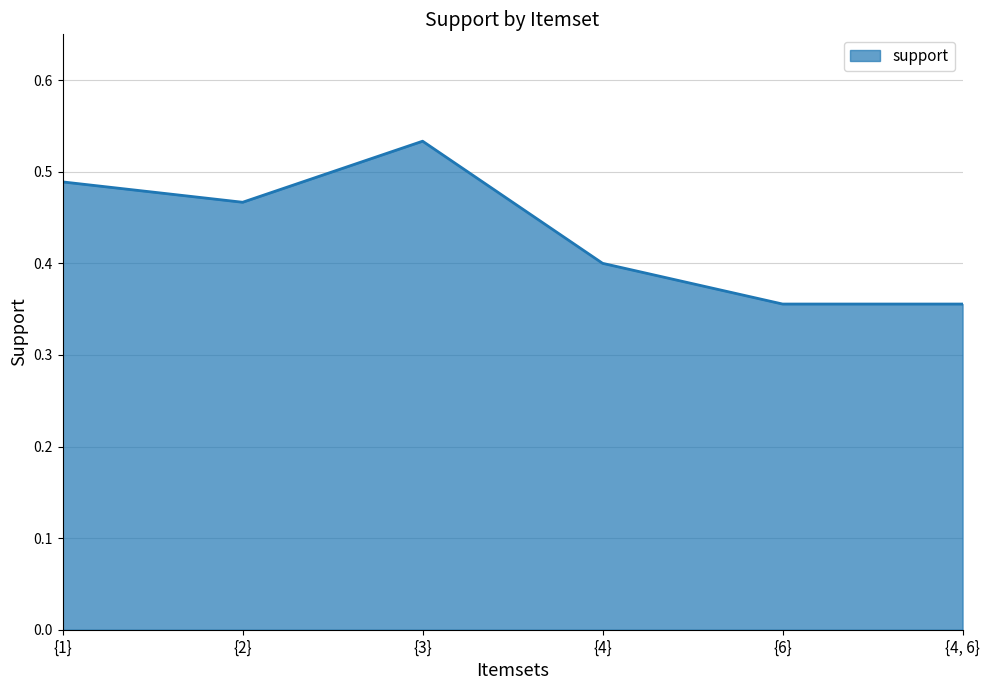

What position from the right is {4, 6}?

1